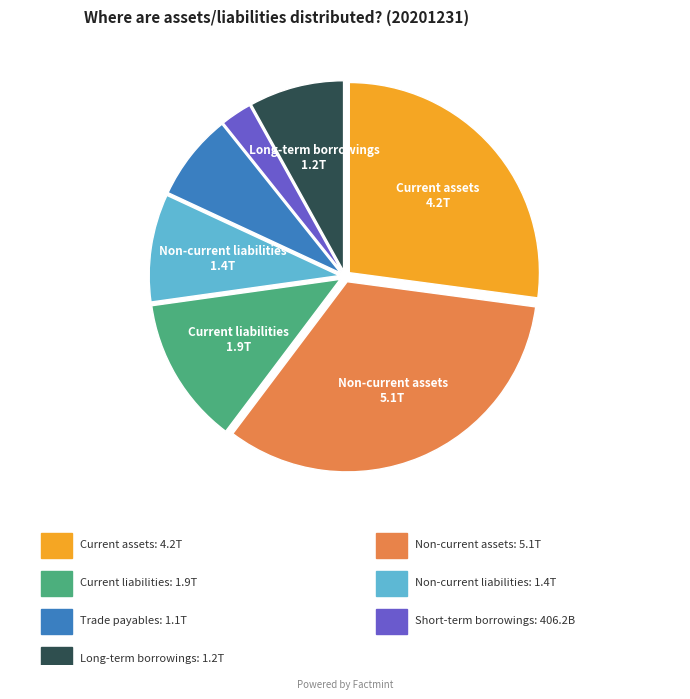

Is there any slice that represents more than half of the pie?

No